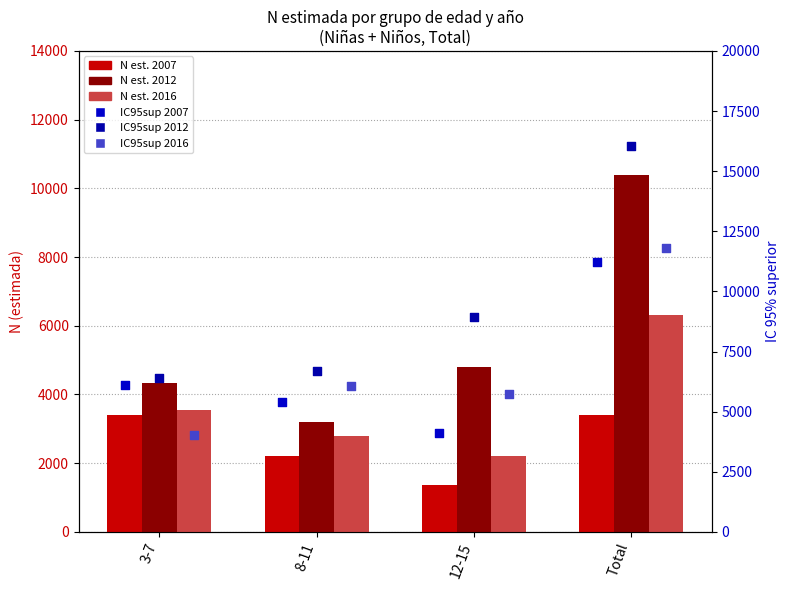

What is the total value across all series at 12-15?

27203